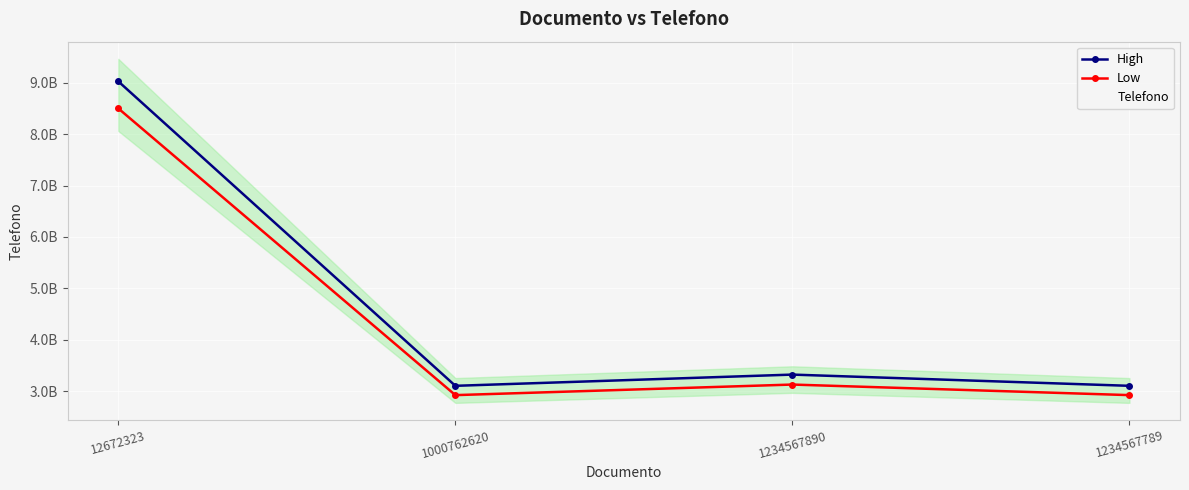

Between 12672323 and 1234567890, which series saw the biggest shift?

High